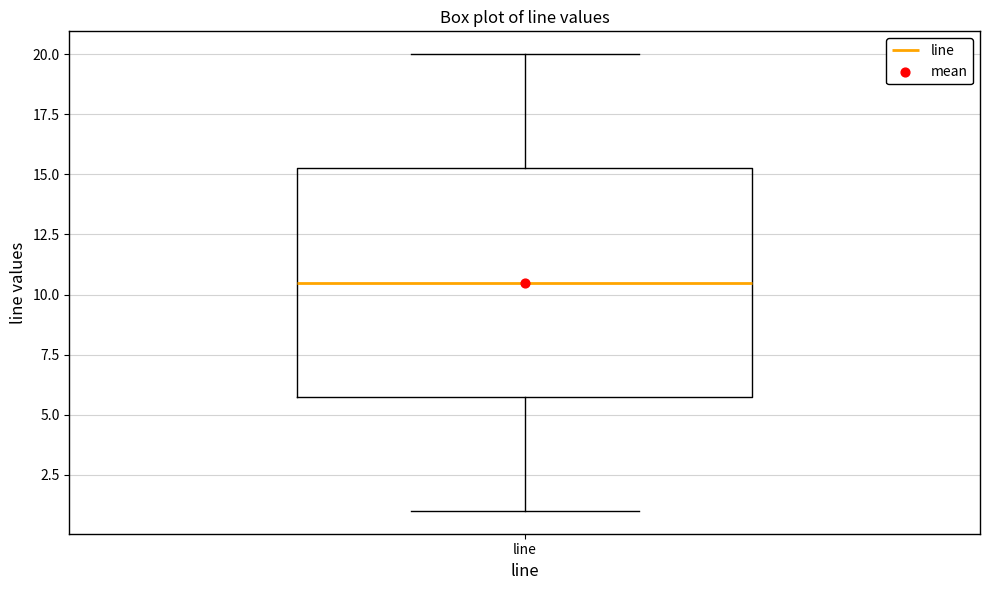

Read this box plot against the y-axis: the position of the median line, the range covered by the box, and the ends of both whiskers. The values are not printed on the chart, so give them approximately, as read against the axis.

median 10.5, box 6.0 to 15.5, whiskers 1.0 to 20.0